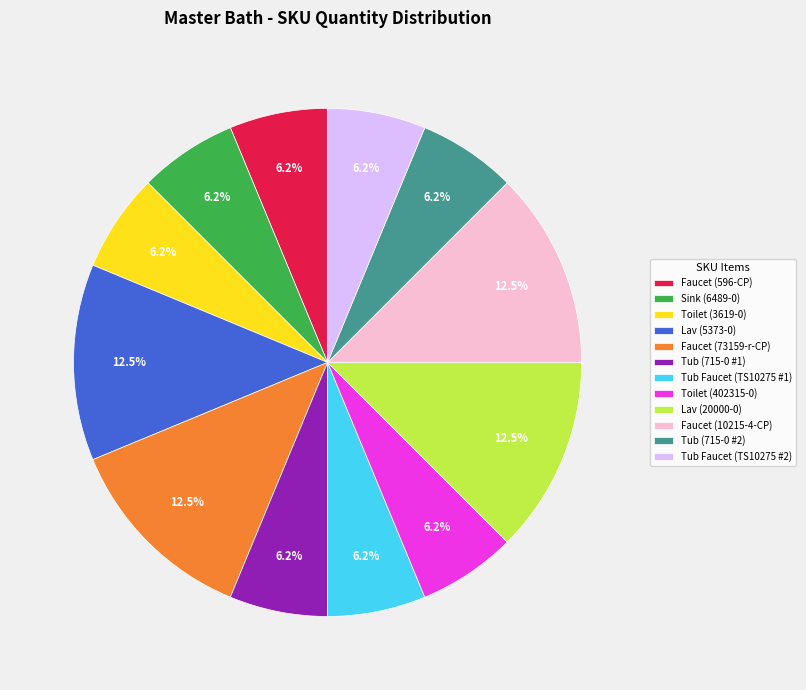

How many slices are in this pie chart?

12